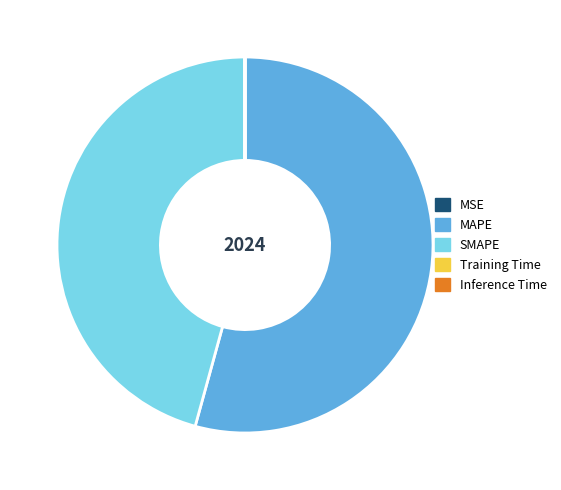

Which slice is the largest?

MAPE